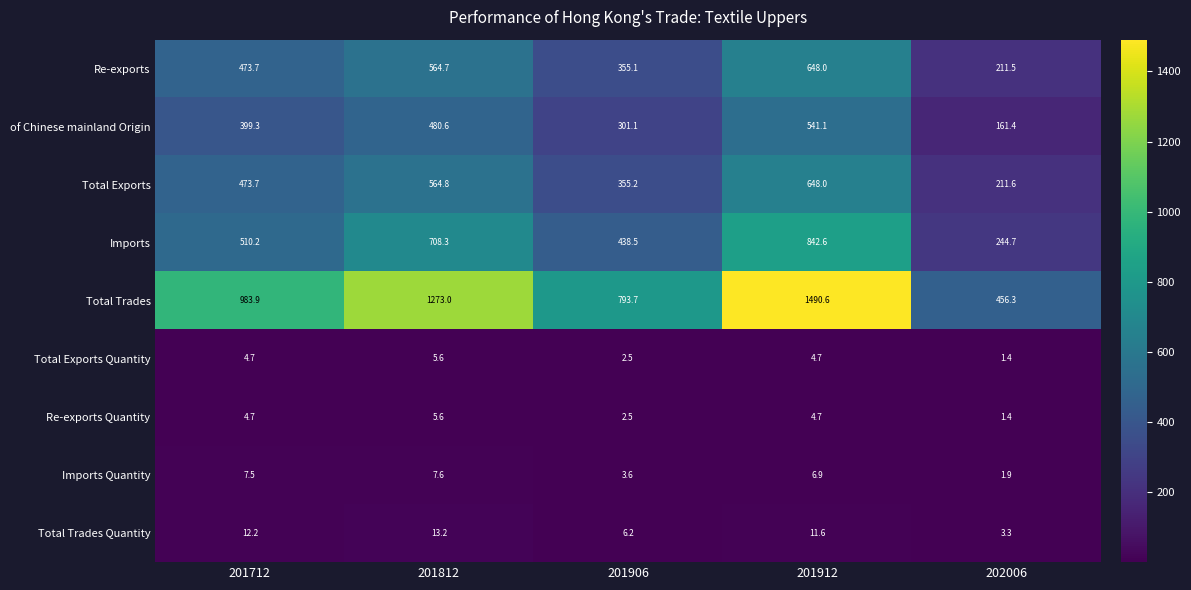

Count the number of categories in the chart.

5